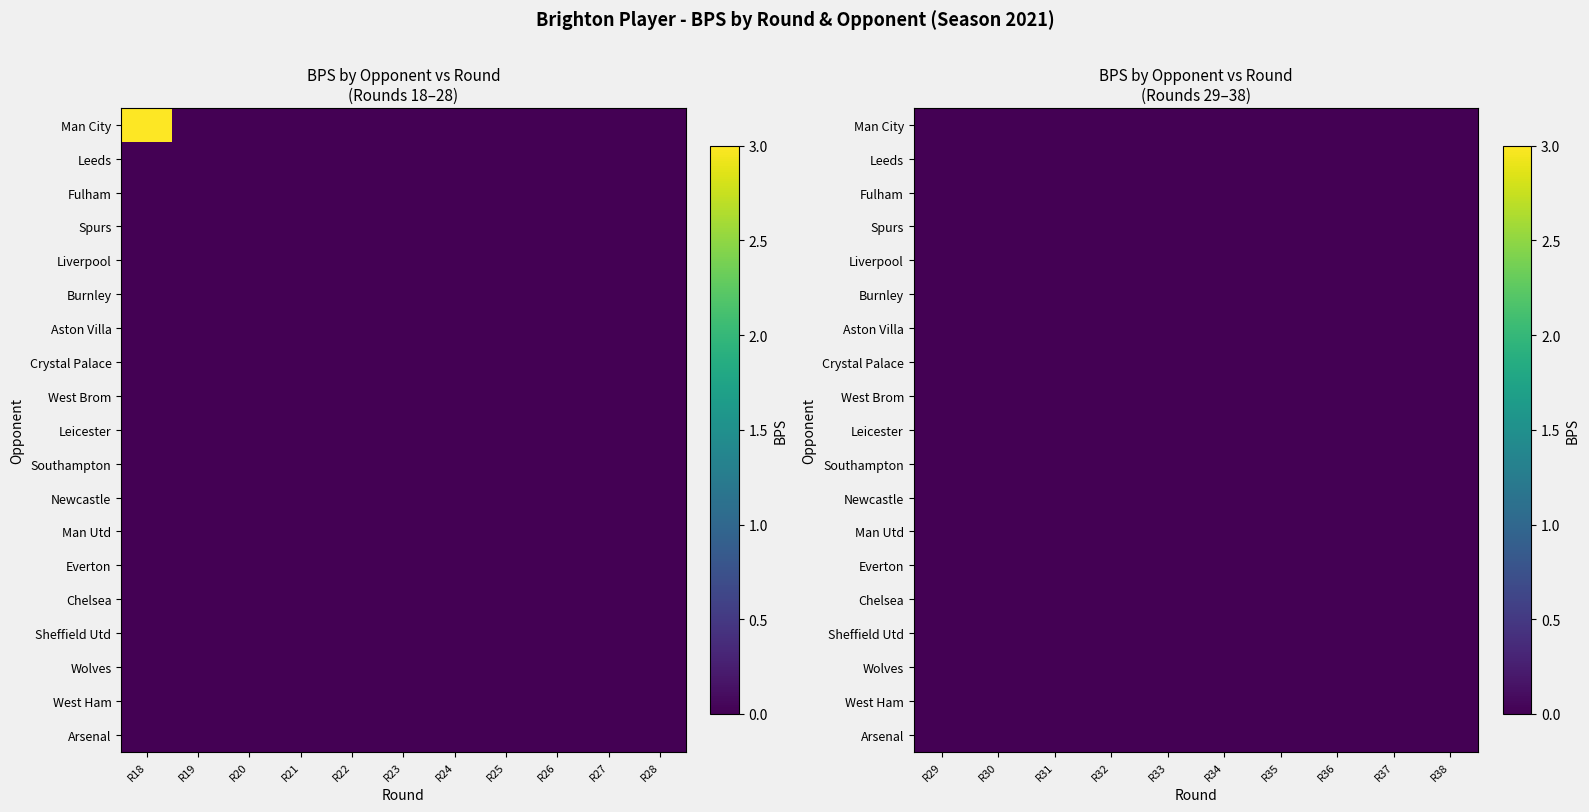

Which series has the largest range (max minus min)?

Brighton vs Man City (R18)